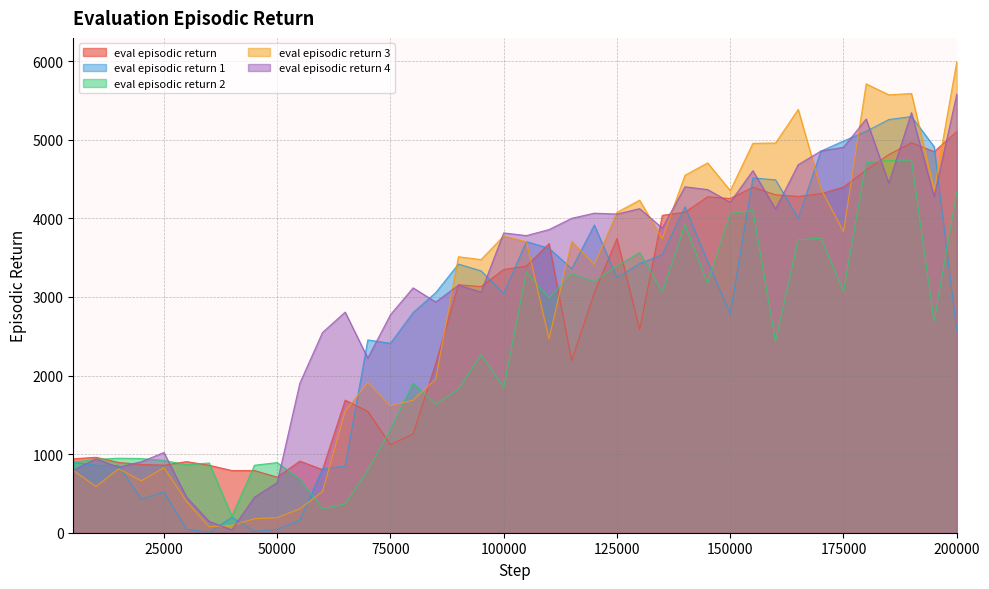

How many categories are shown in the chart?

40